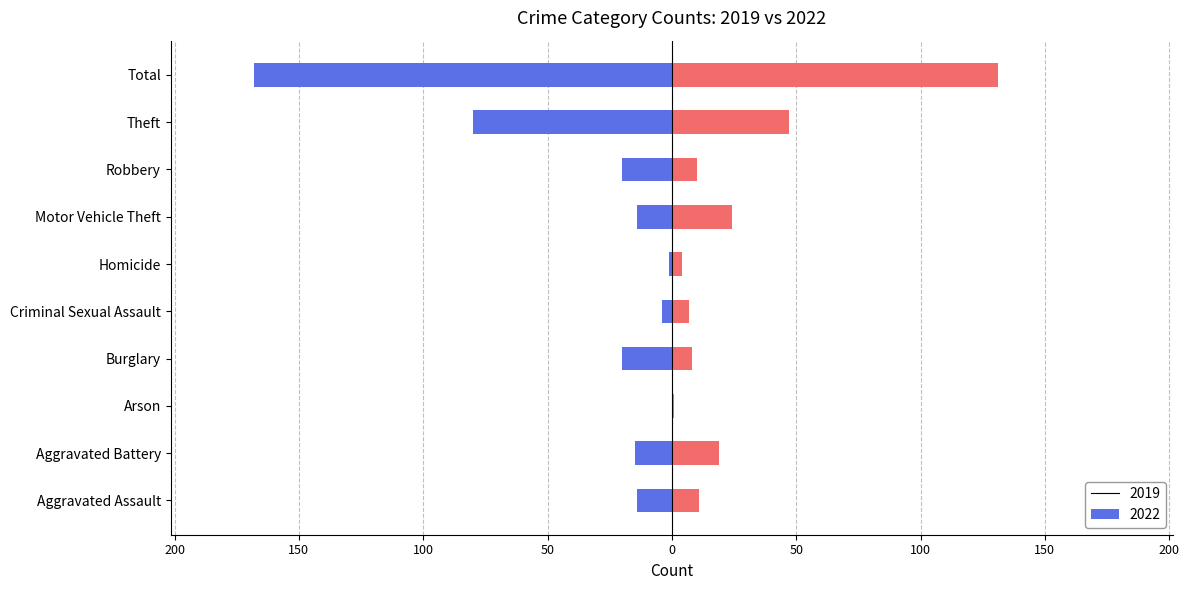

At Arson, list the series in order from largest to smallest.

2022, 2019